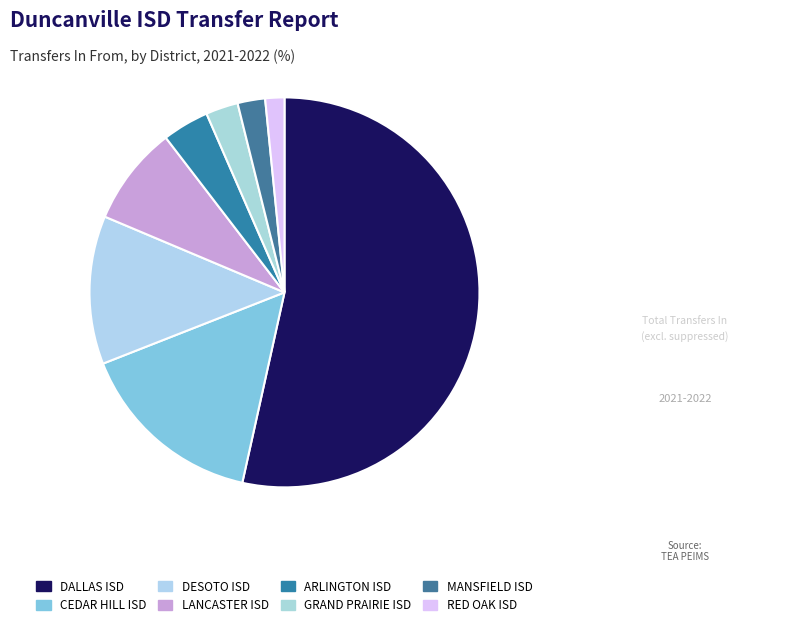

How many slices are in this pie chart?

8